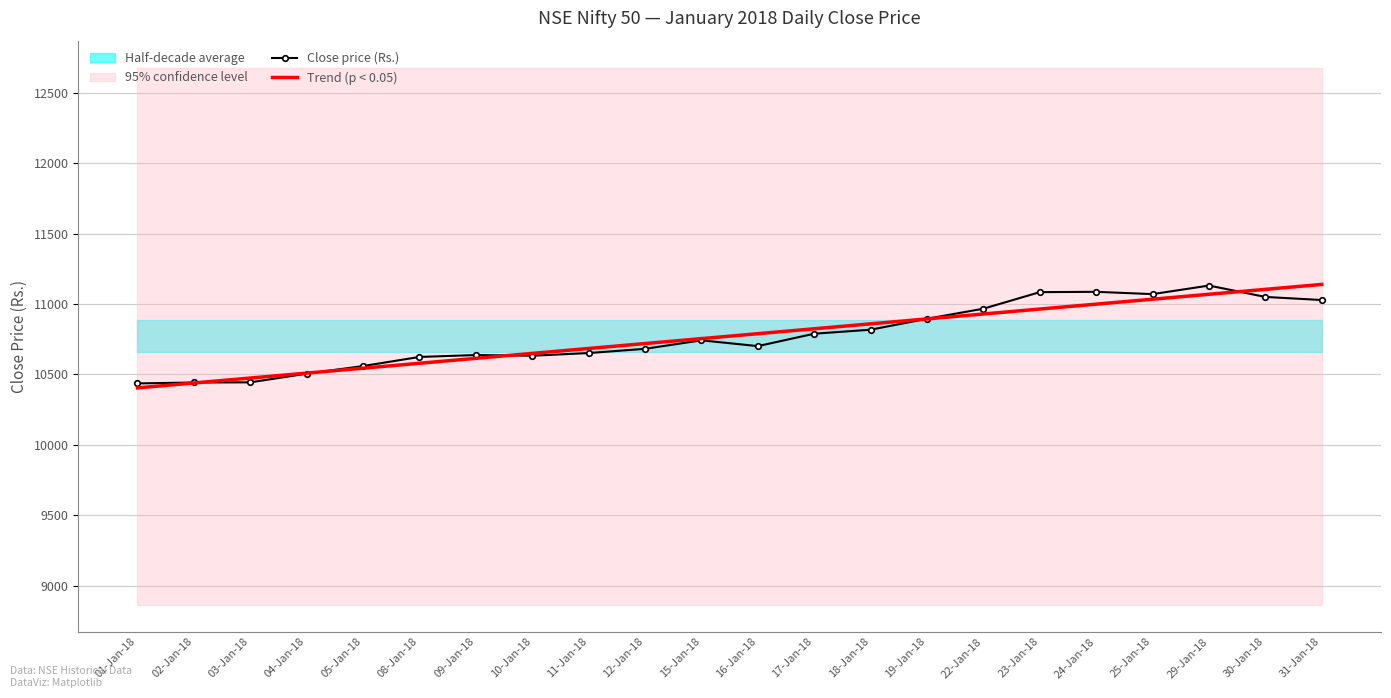

Between which two adjacent categories do Close price (Rs.) and Trend (p < 0.05) first intersect?

02-Jan-18 and 03-Jan-18